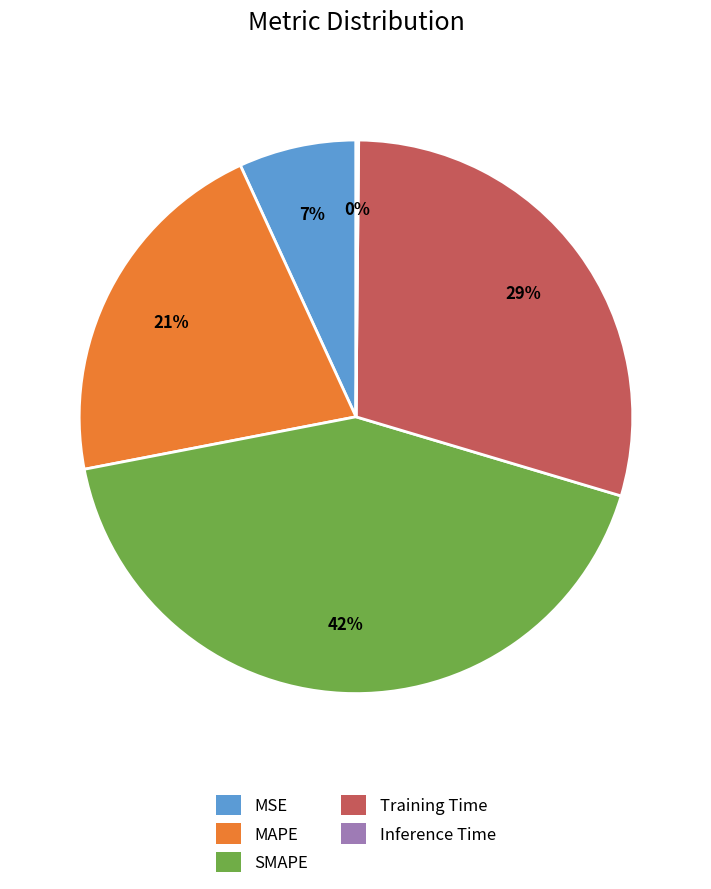

Do MSE and SMAPE together represent more than half of the pie?

No